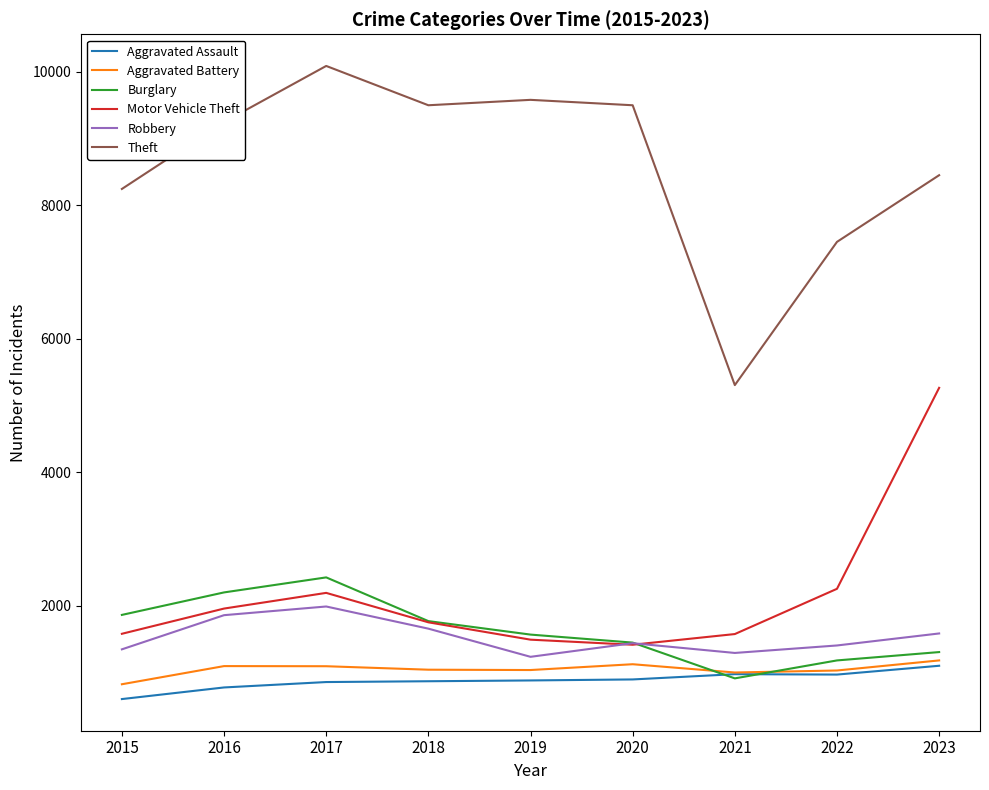

Which series changed the most between 2022 and 2023?

Motor Vehicle Theft